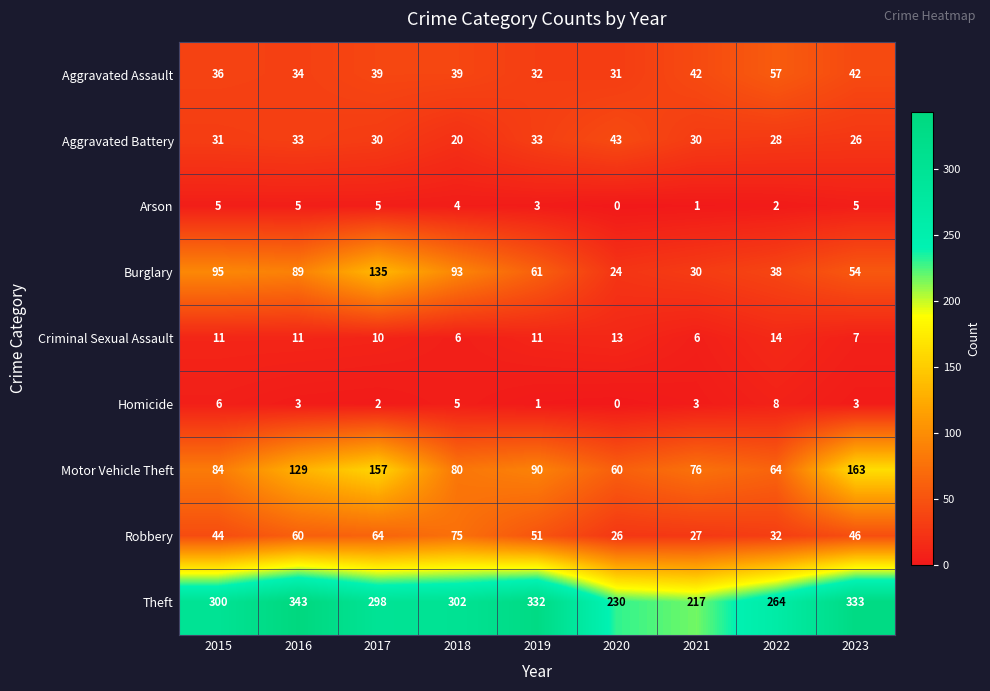

Where does the Arson series first go above 4?

2015